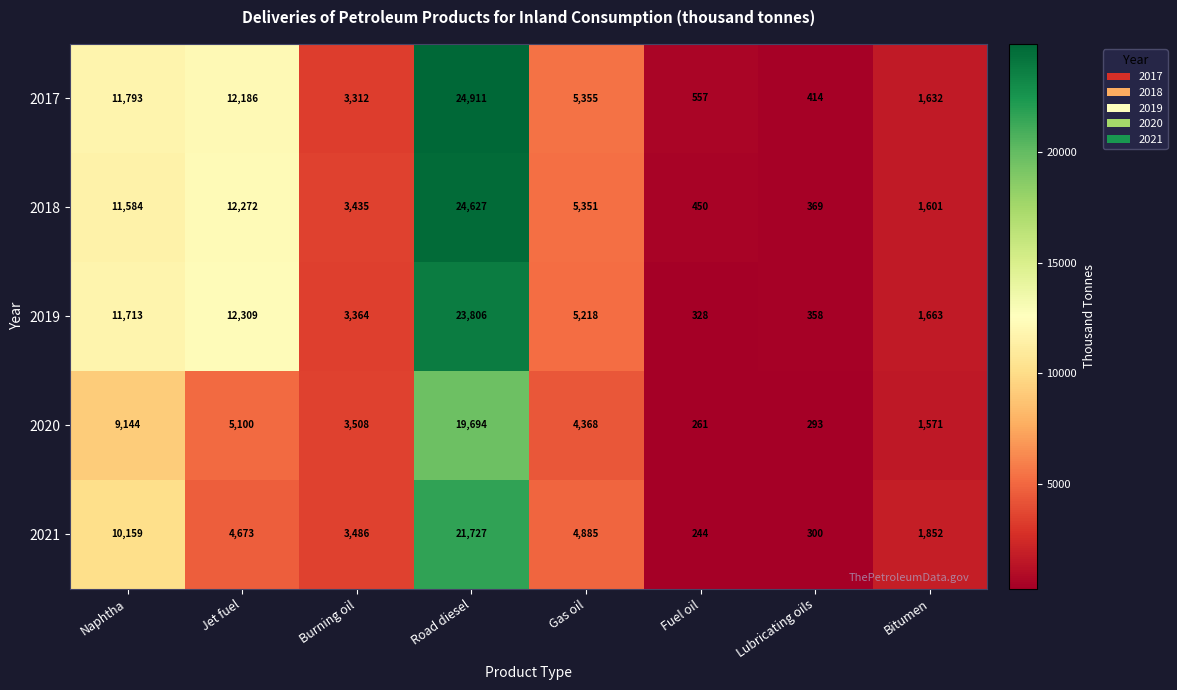

The 2018 series shows 24627 at Road diesel. True or false?

True